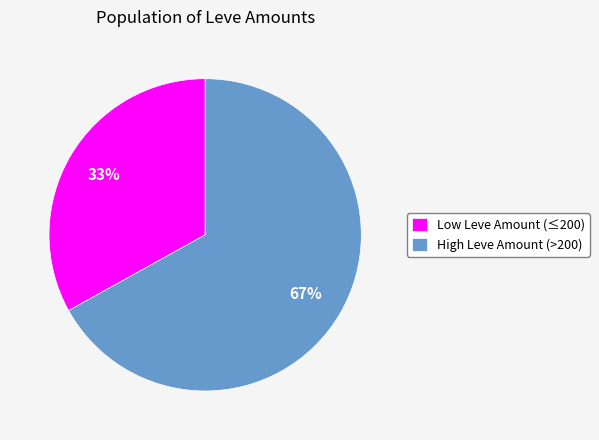

What is the ratio of the value at High Leve Amount (>200) to the value at Low Leve Amount (≤200)?

2.0